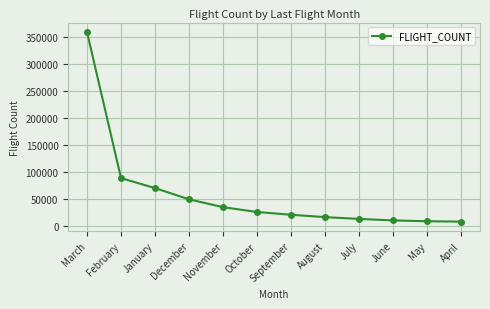

What is the average value?

58579